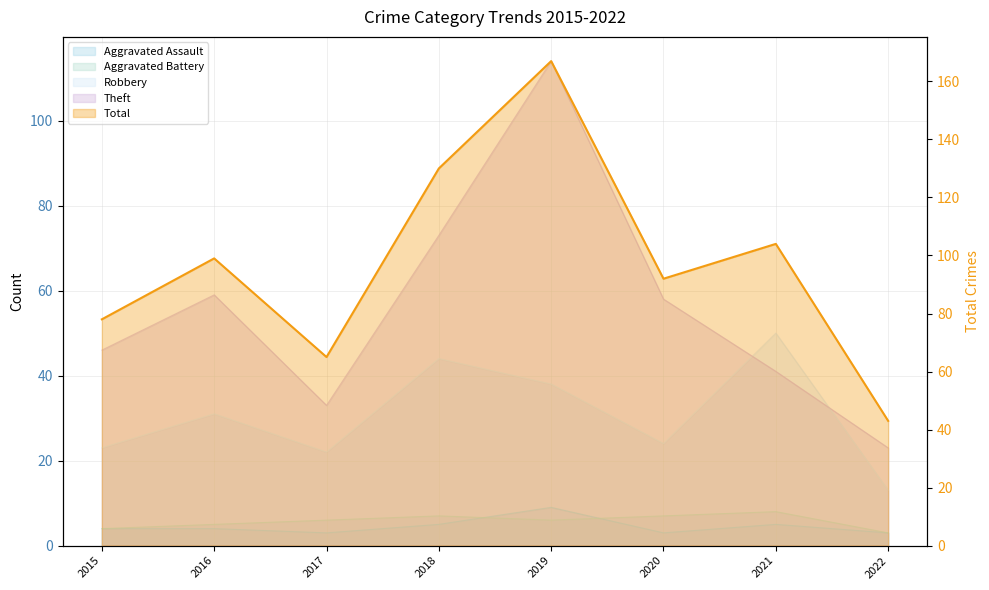

List the labels in order of value, largest first.

2019, 2018, 2021, 2016, 2020, 2015, 2017, 2022